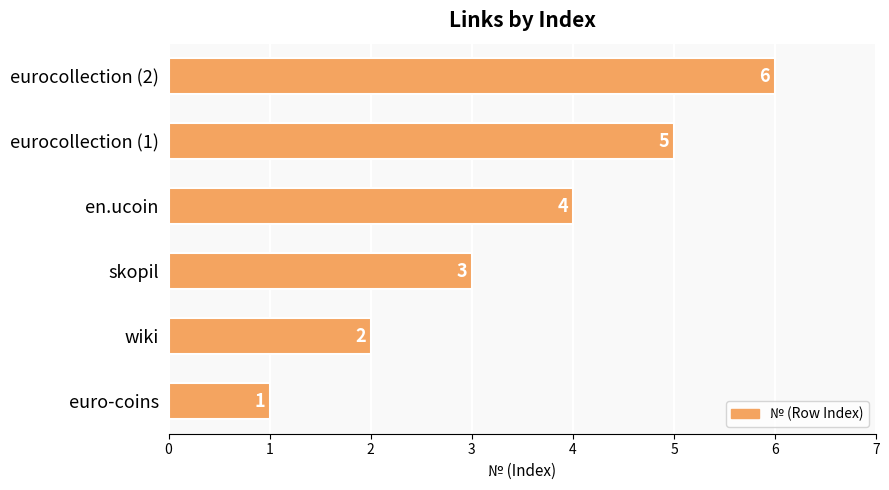

Which label corresponds to the largest value in the chart?

eurocollection (2)